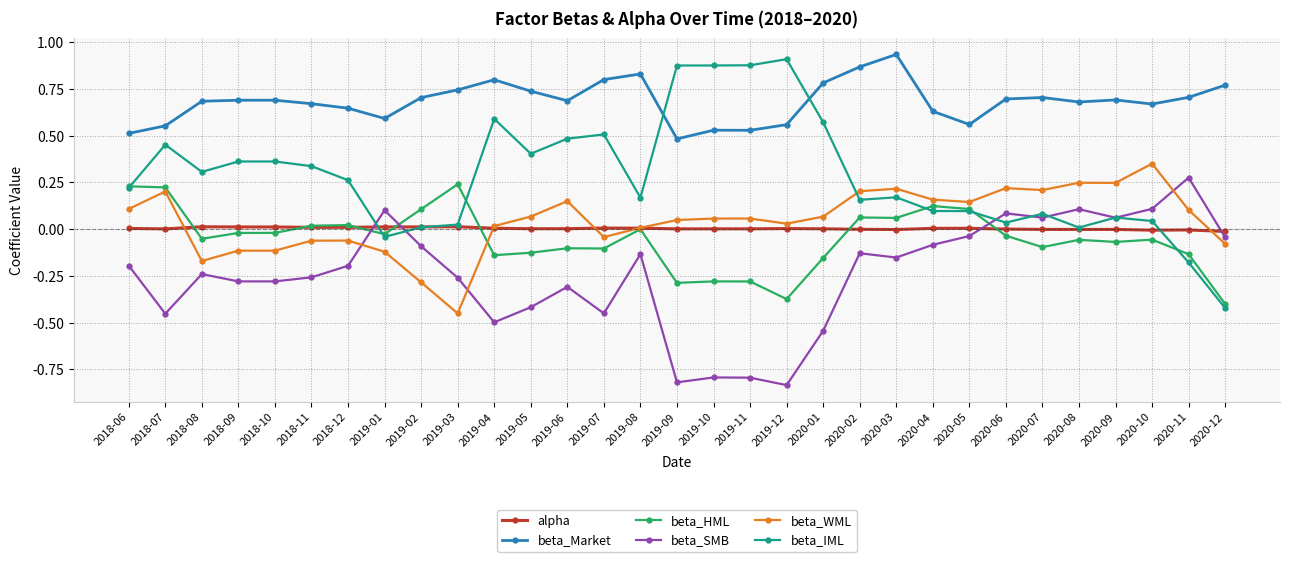

What are all the series names shown in the legend?

alpha, beta_Market, beta_HML, beta_SMB, beta_WML, beta_IML